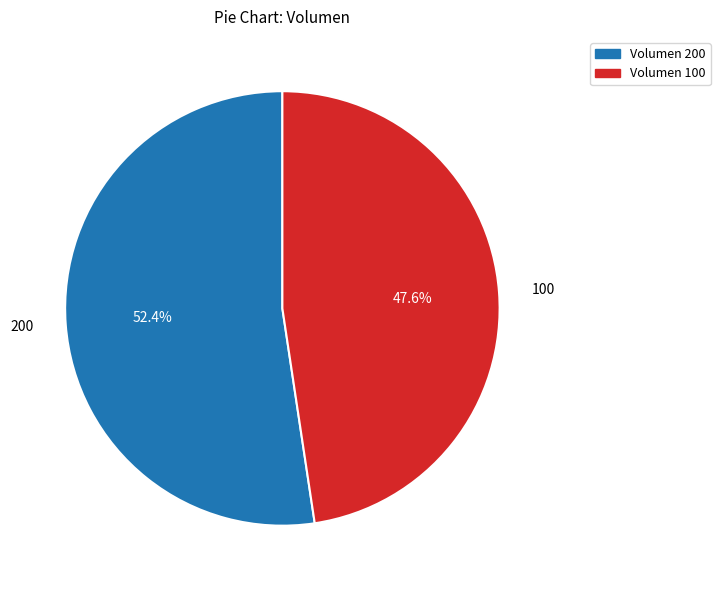

Combined, what portion of the pie is 200 and 100?

100.0%